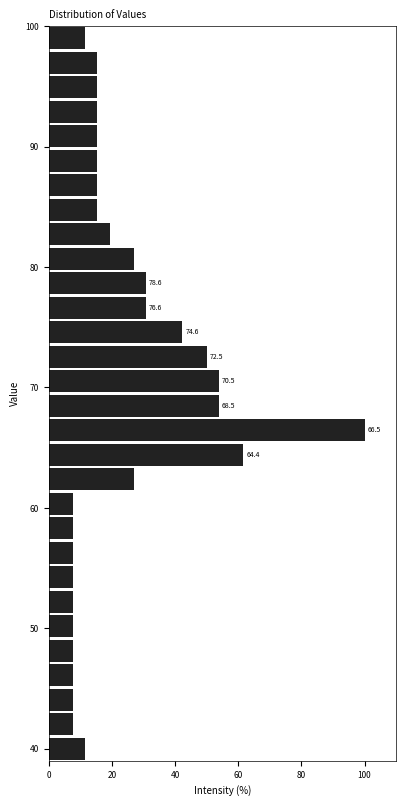

Read against the y-axis, roughly where is the centre of the longest bar?

66